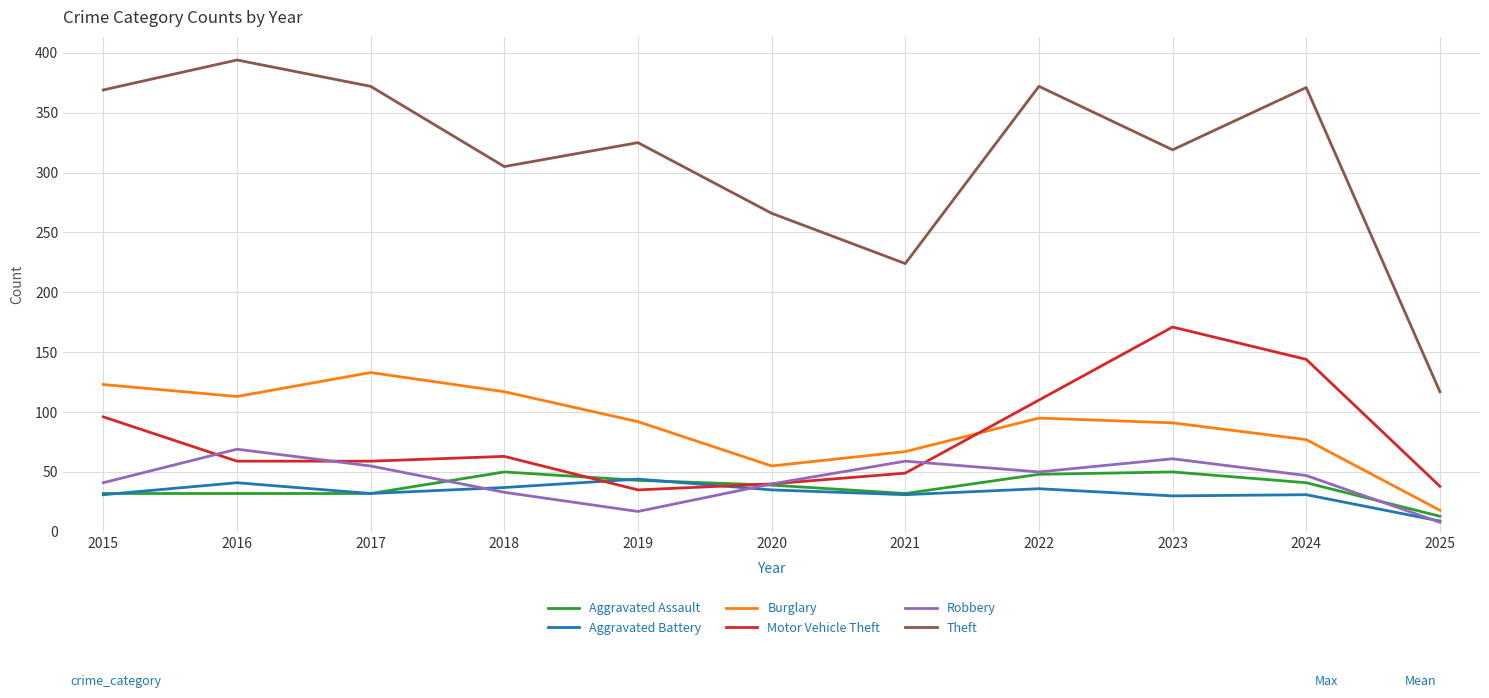

At which category does the chart reach its minimum across all series?

2025